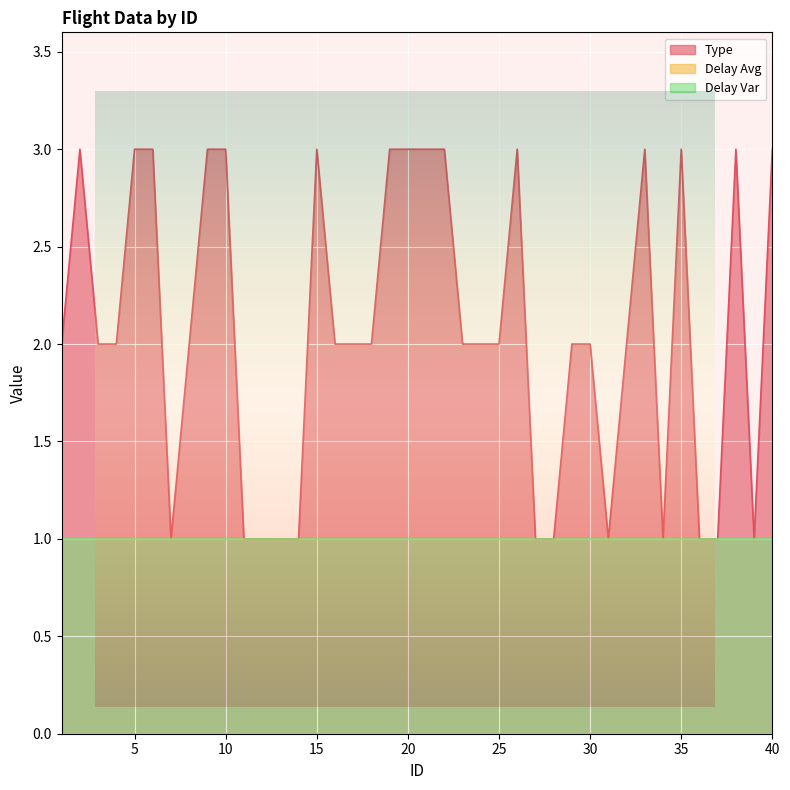

The value of Delay Avg at 32 is 0. True or false?

True